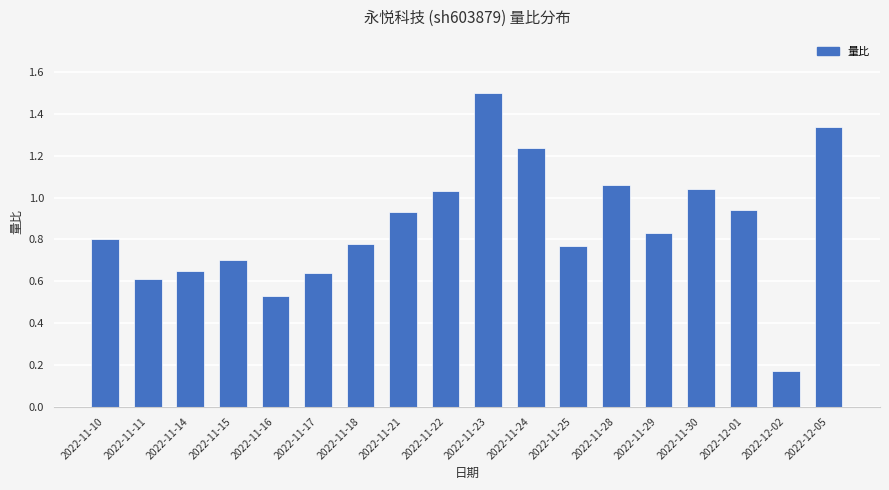

At which label is the value closest to 0?

2022-12-02